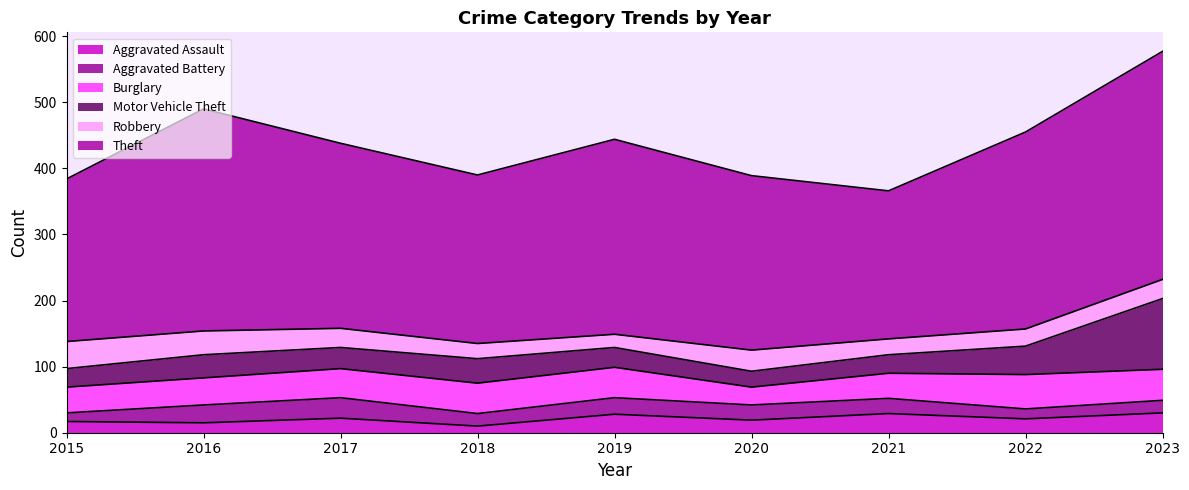

True or false: Aggravated Assault has more than 2 points higher than both neighbors.

True